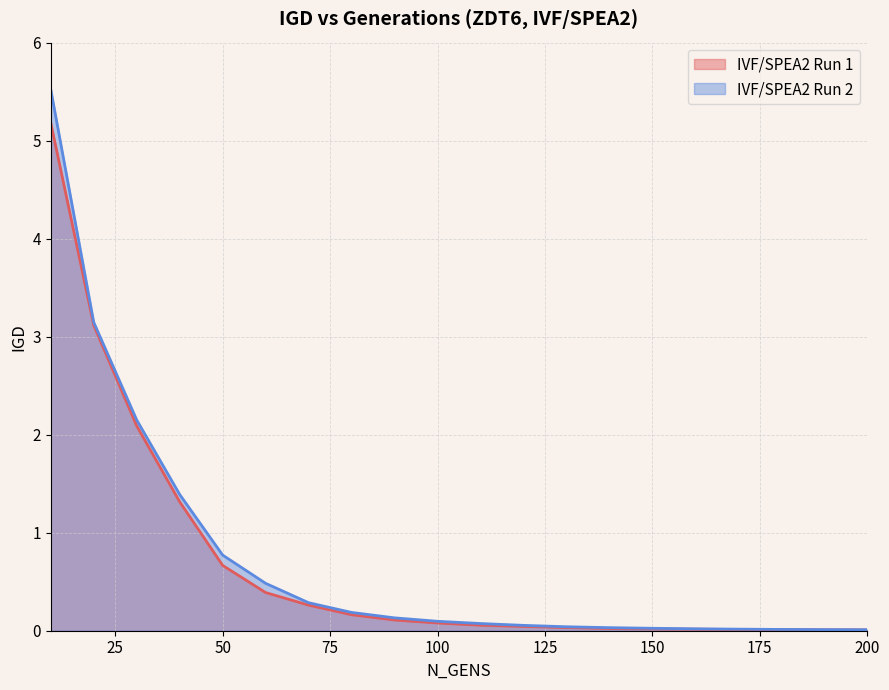

Reading left to right, extract all data points from this chart.

IVF/SPEA2 Run 1: 10=5.2	20=3.1	30=2.1	40=1.3	50=0.7	60=0.4	70=0.3	80=0.2	90=0.1	100=0.1	110=0.1	120=0.0	130=0.0	140=0.0	150=0.0	160=0.0	170=0.0	180=0.0	190=0.0	200=0.0
IVF/SPEA2 Run 2: 10=5.5	20=3.1	30=2.1	40=1.4	50=0.8	60=0.5	70=0.3	80=0.2	90=0.1	100=0.1	110=0.1	120=0.1	130=0.0	140=0.0	150=0.0	160=0.0	170=0.0	180=0.0	190=0.0	200=0.0